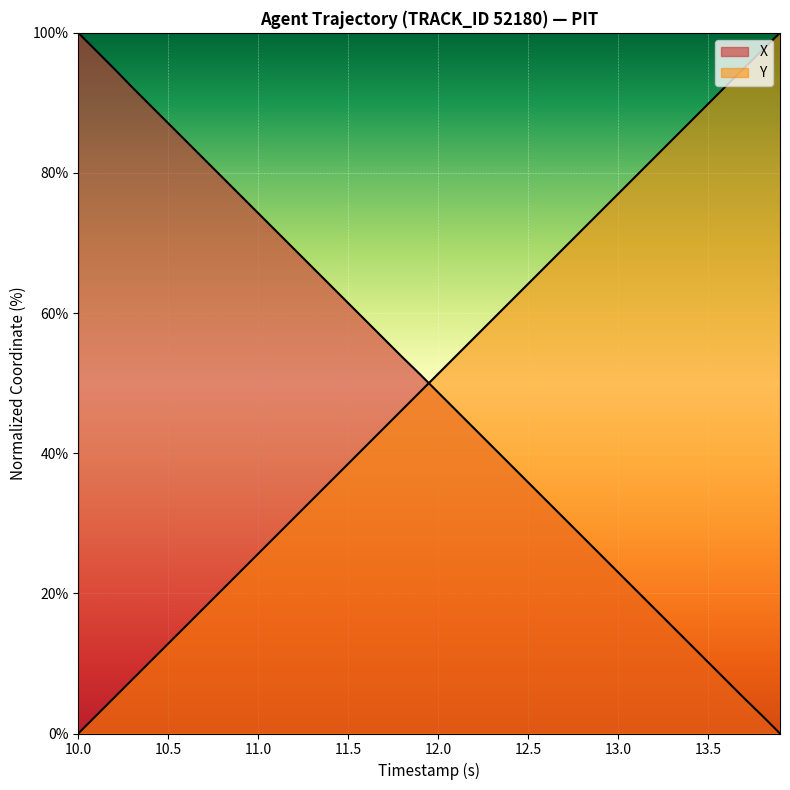

After their last crossing, which series has the higher values: X or Y?

Y